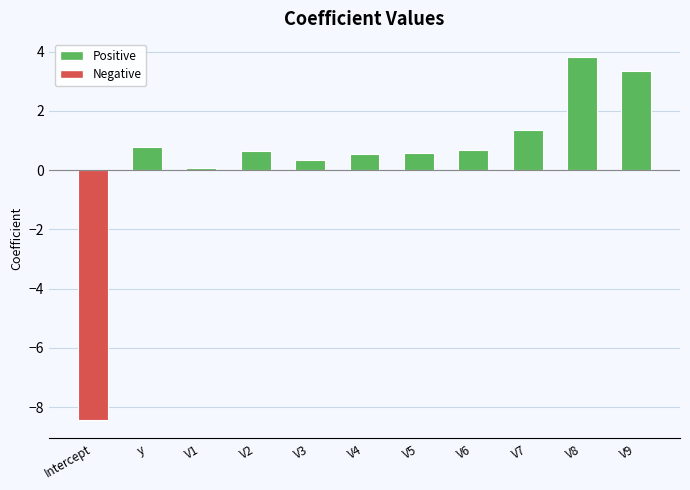

What is the difference between the values at V8 and V3?

3.5